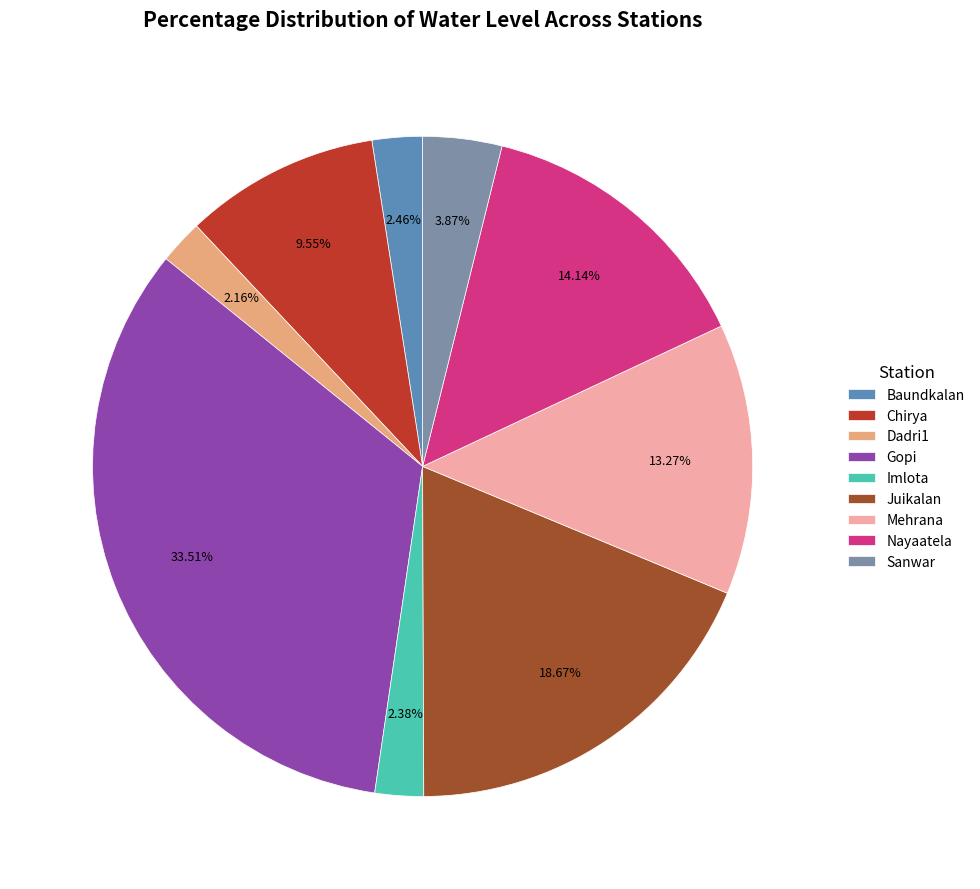

To the nearest percent, what is the combined percentage of Juikalan and Baundkalan?

21%